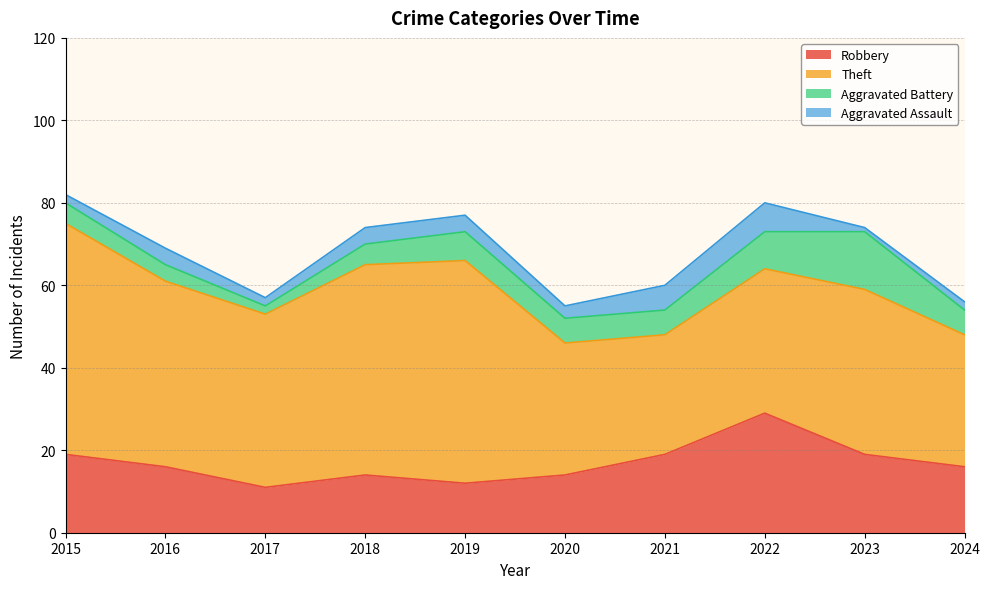

At 2015, list the series in order from smallest to largest.

Aggravated Assault, Aggravated Battery, Robbery, Theft